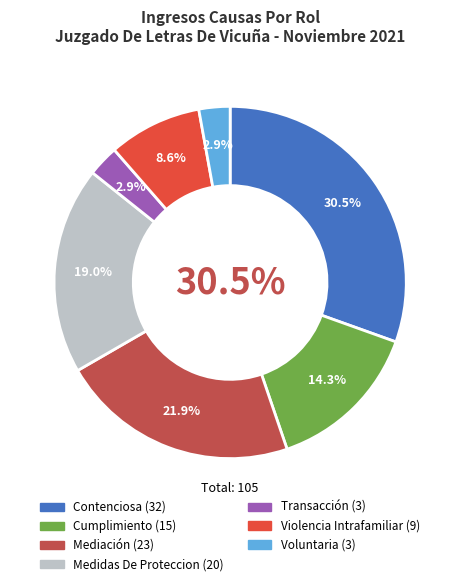

Is Voluntaria the majority of the pie?

No